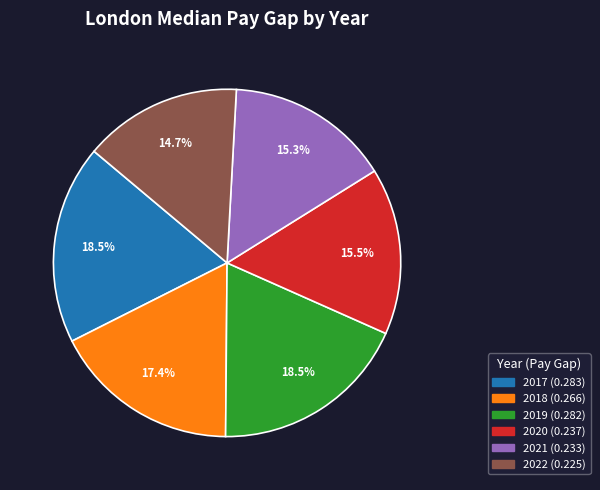

To the nearest percent, what is the difference between the 2020 and 2017 slice percentages?

3%